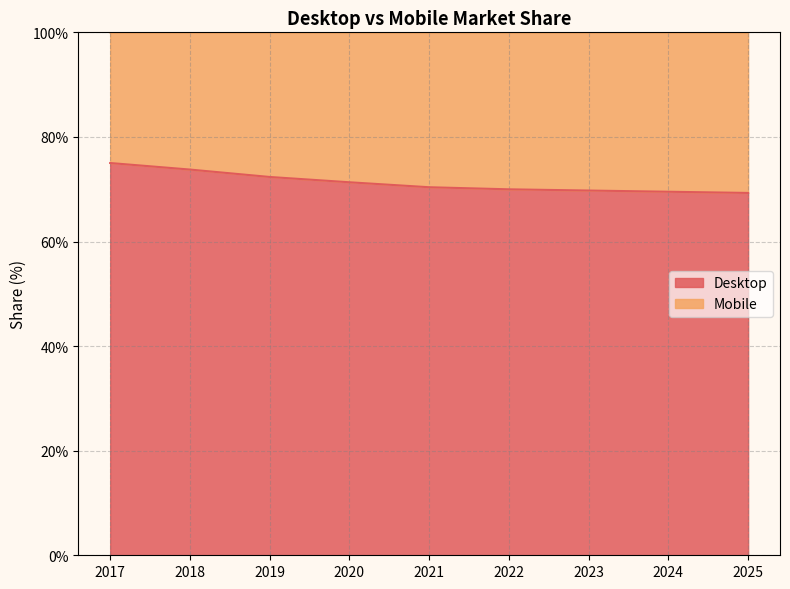

Reading right to left, extract all data points from this chart.

2025=69.3	2024=69.5	2023=69.7	2022=70.0	2021=70.4	2020=71.3	2019=72.3	2018=73.8	2017=75.0